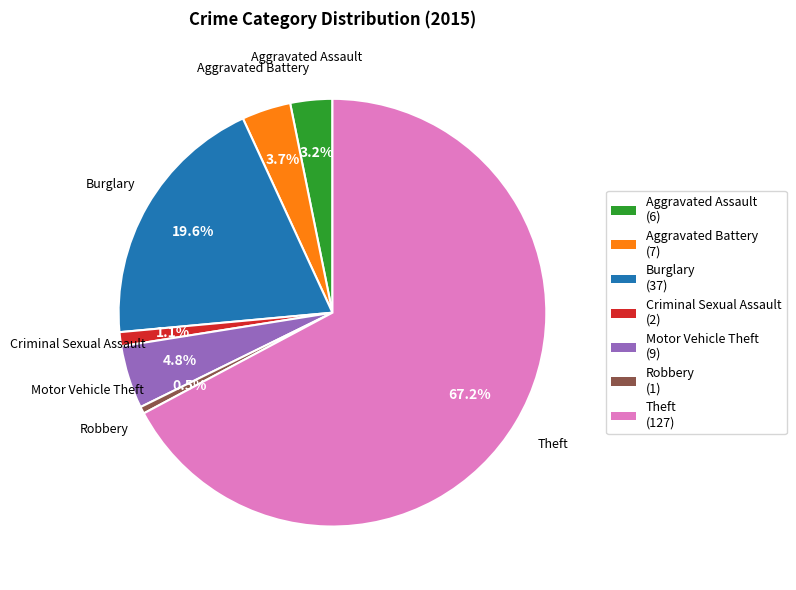

Is there any slice that represents more than half of the pie?

Yes